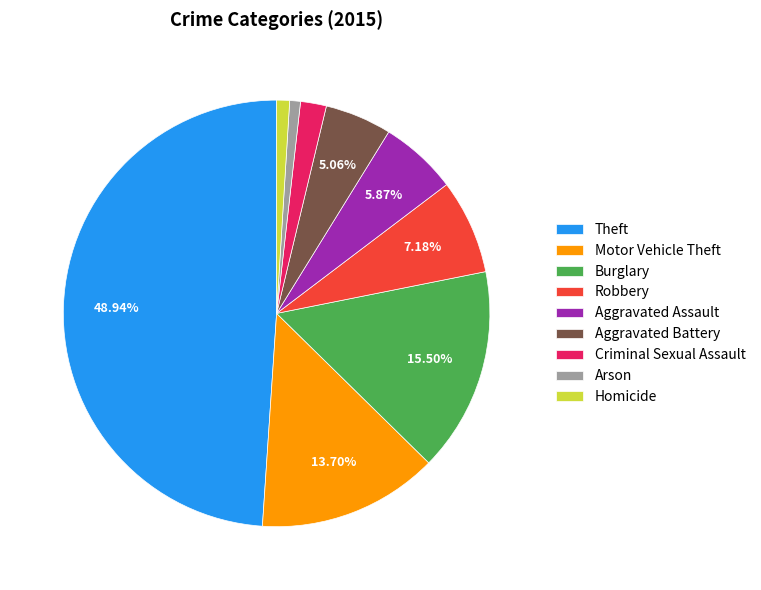

Combined, what portion of the pie is Burglary and Robbery?

22.7%